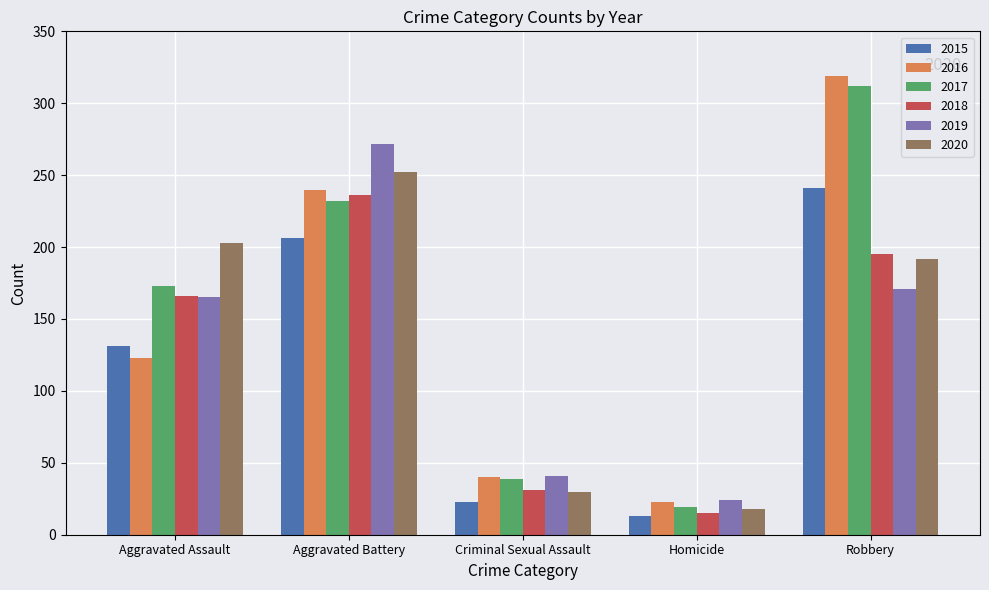

What is the greatest value displayed?

319